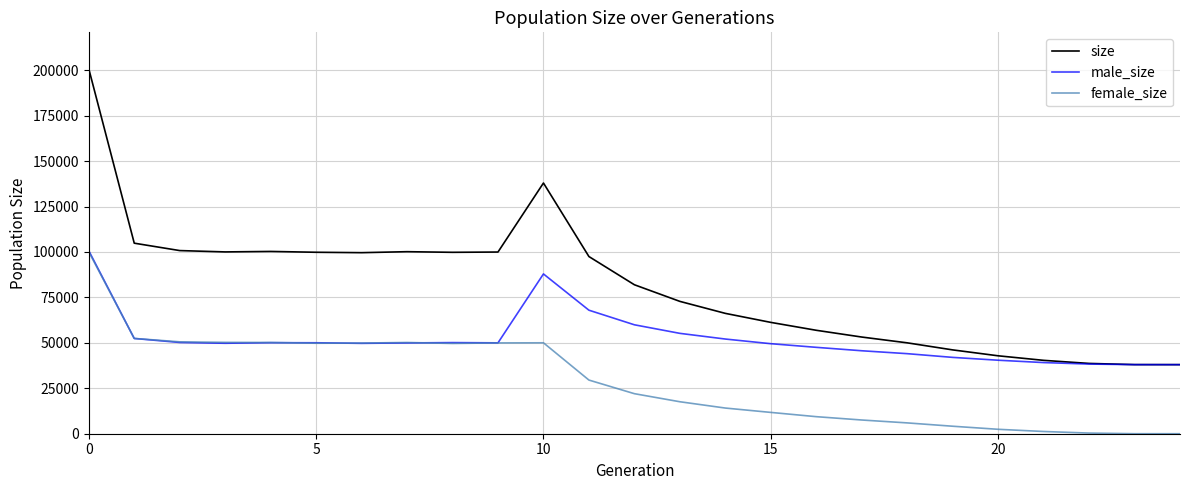

Which series has the largest total across all categories?

size